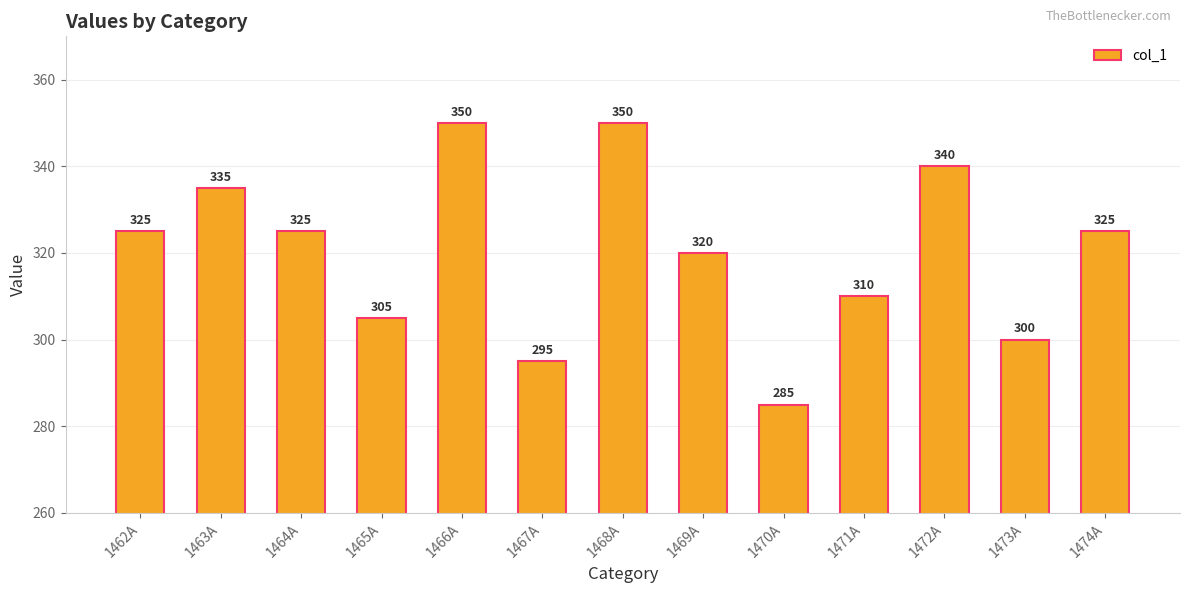

What is the sum of the values at 1469A and 1464A?

645